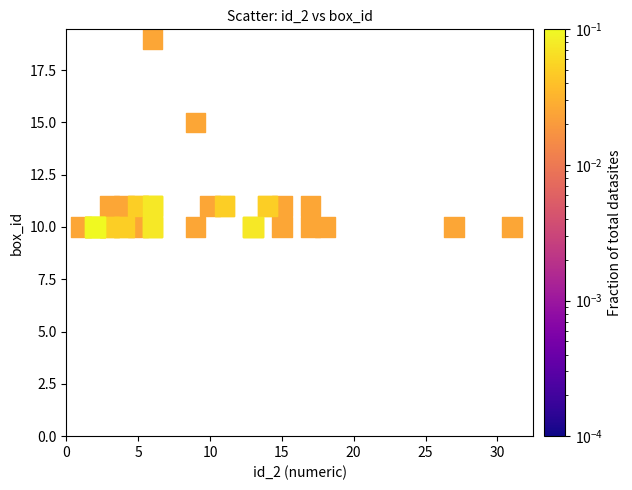

What Y value in the scatter plot is closest to 14?

15